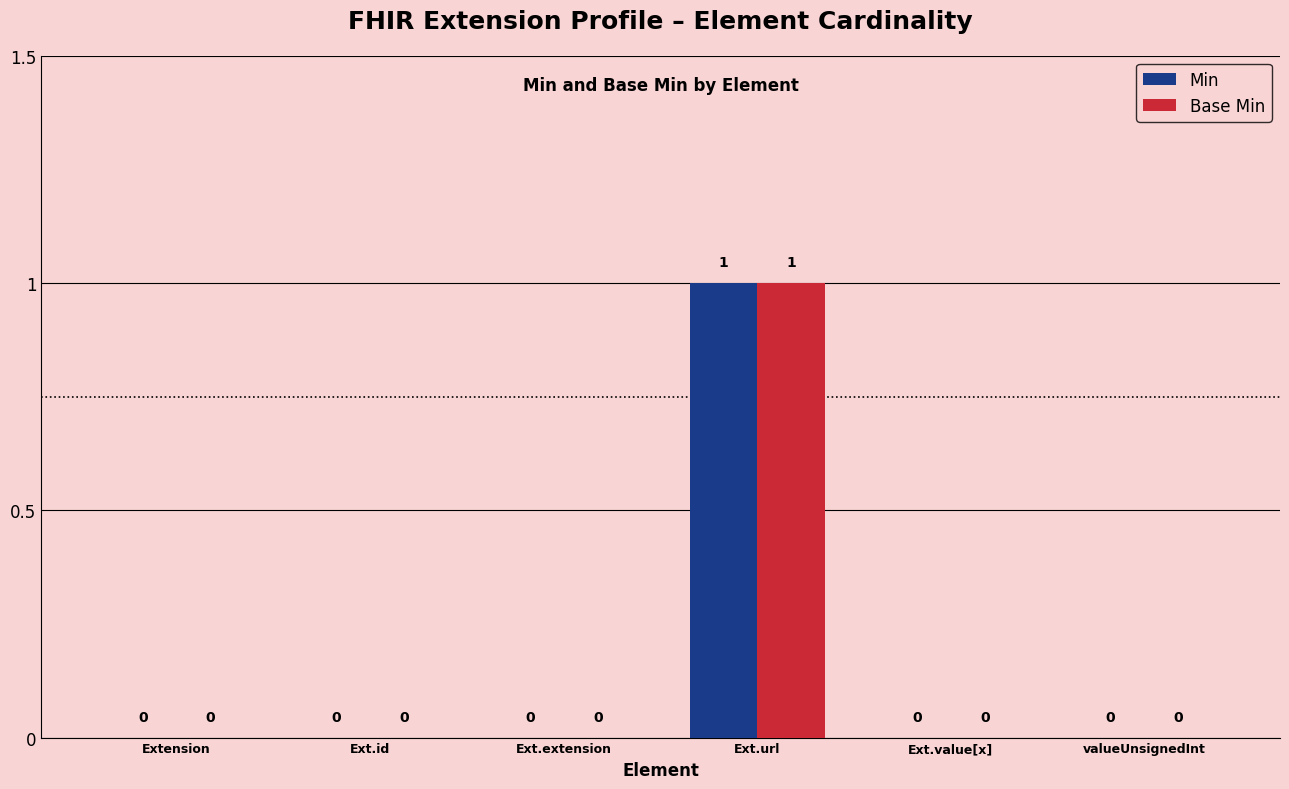

At which category is the sum across all series the highest?

Ext.url